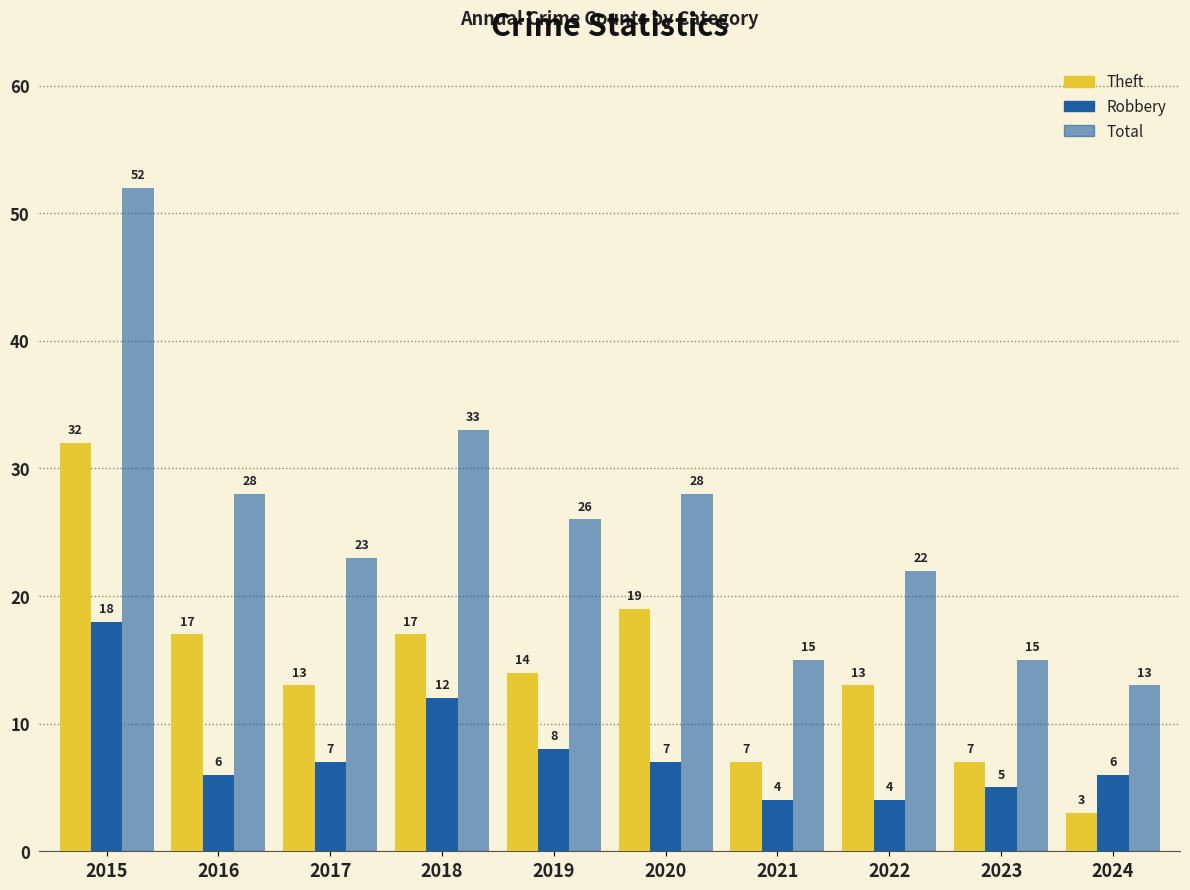

How many distinct data groups are displayed?

3